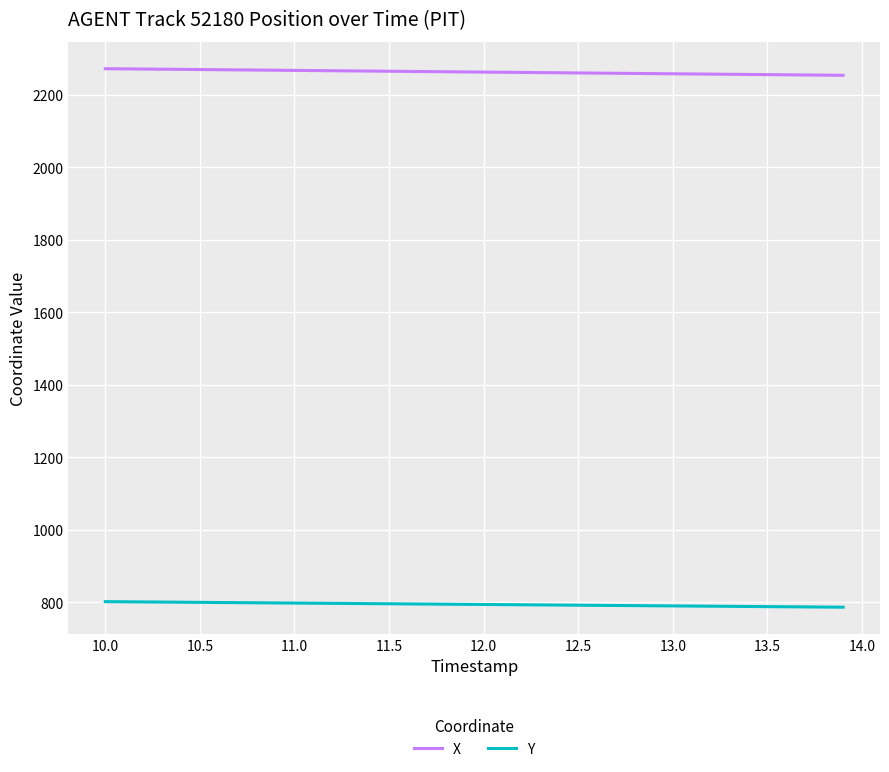

What is the greatest value displayed?

2272.0